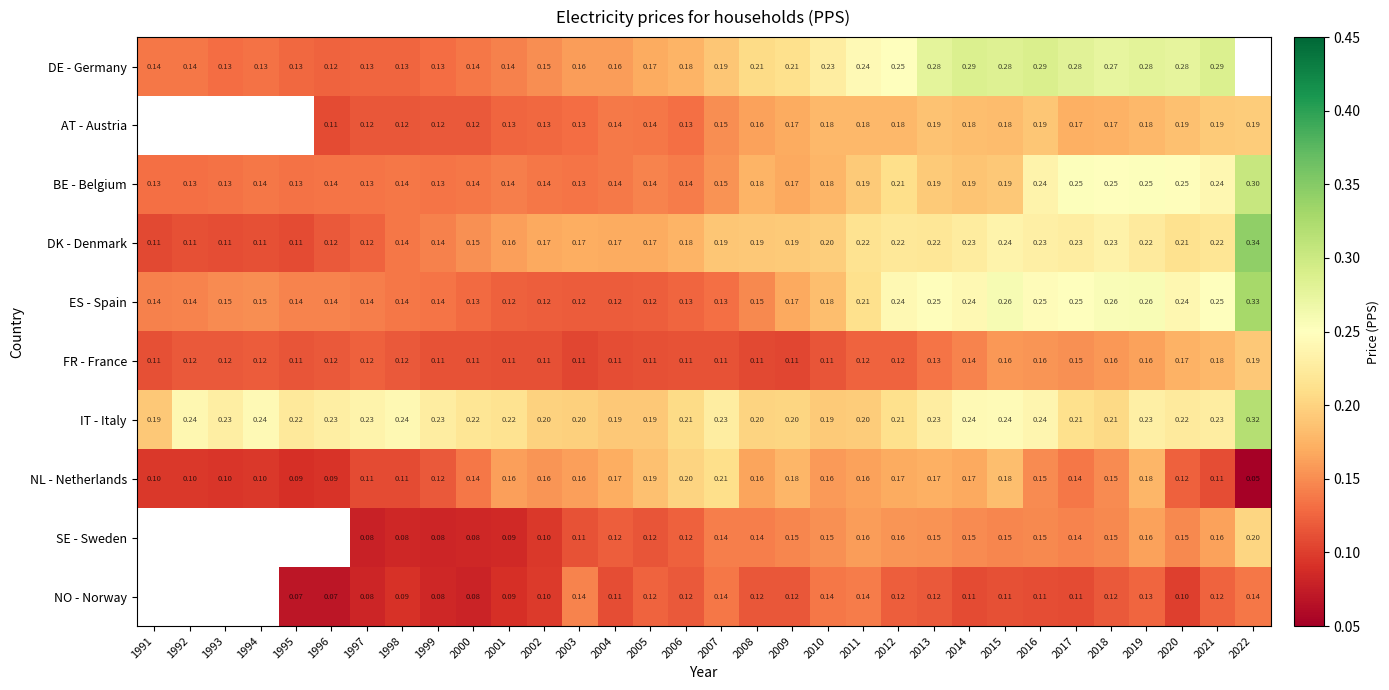

Between 2002 and 2005, which series saw the biggest shift?

NL - Netherlands